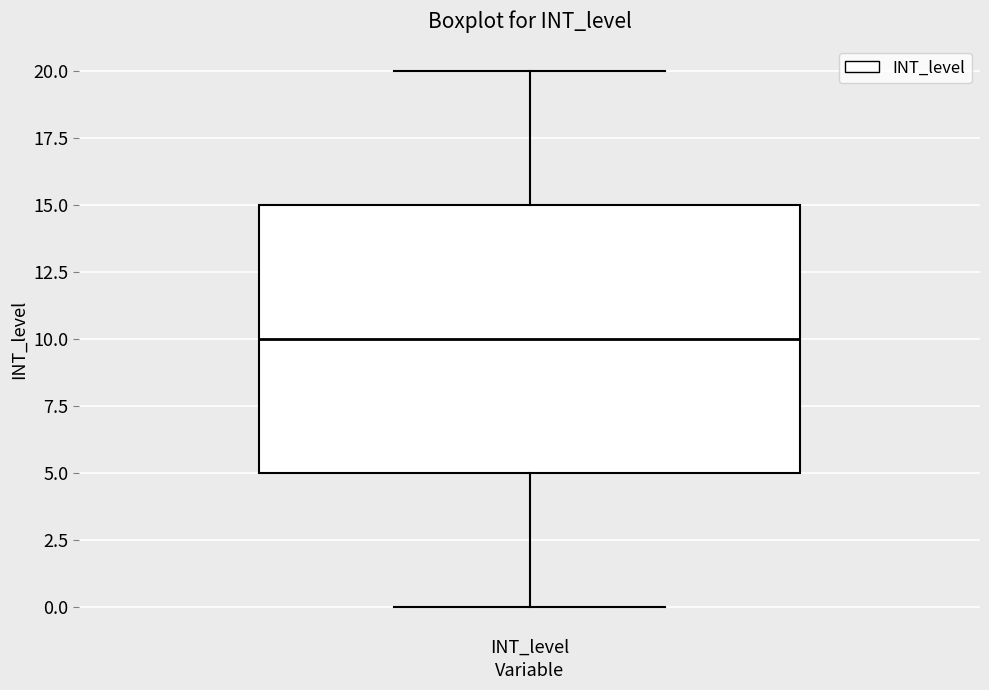

Transcribe this box plot: give where the median line is, the range the box spans, and where the two whiskers end, as read against the y-axis. The values are not printed on the chart, so give them approximately, as read against the axis.

median 10, box 5 to 15, whiskers 0 to 20